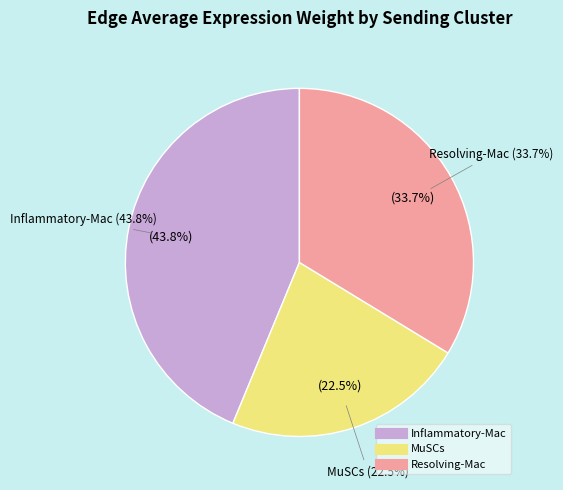

What is the difference between the highest and lowest values at Inflammatory-Mac?

16.5